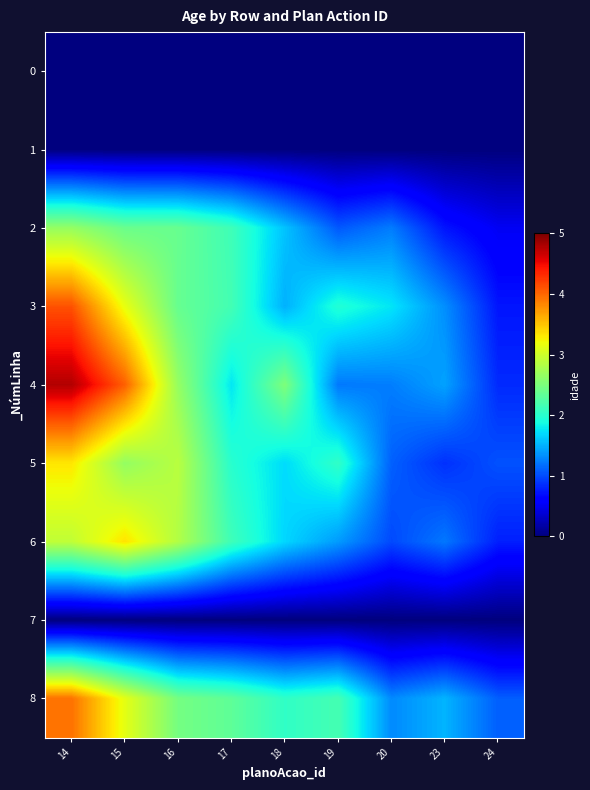

Which category has the lowest value across all series?

14